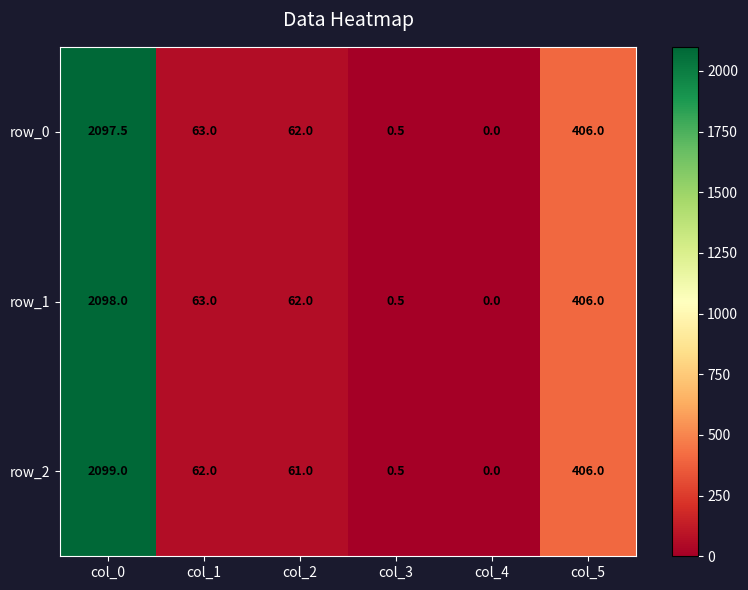

Which series has the largest range (max minus min)?

row_2